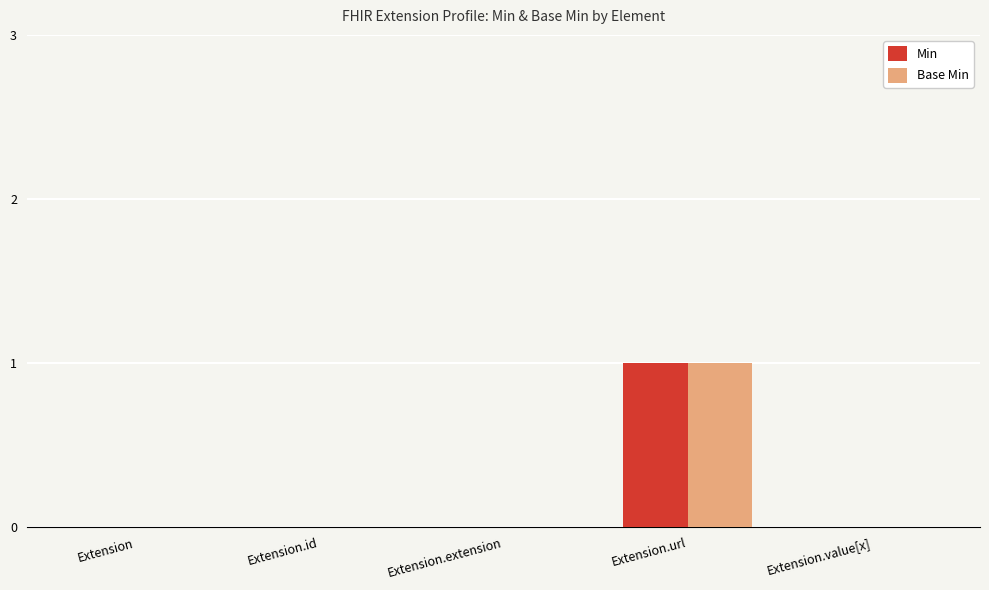

At which category does the chart reach its peak across all series?

Extension.url